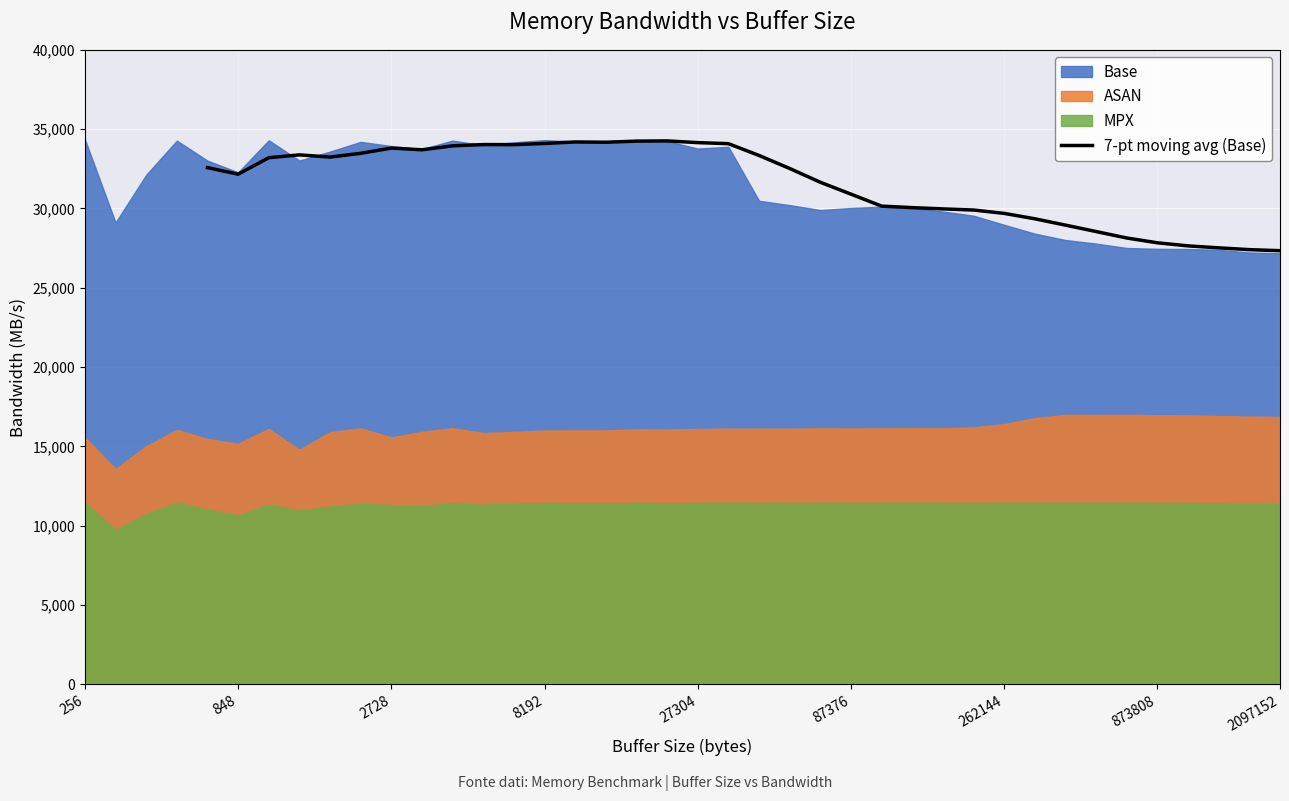

The value of 7-pt moving avg (Base) at 2728 is 33807.2. True or false?

True